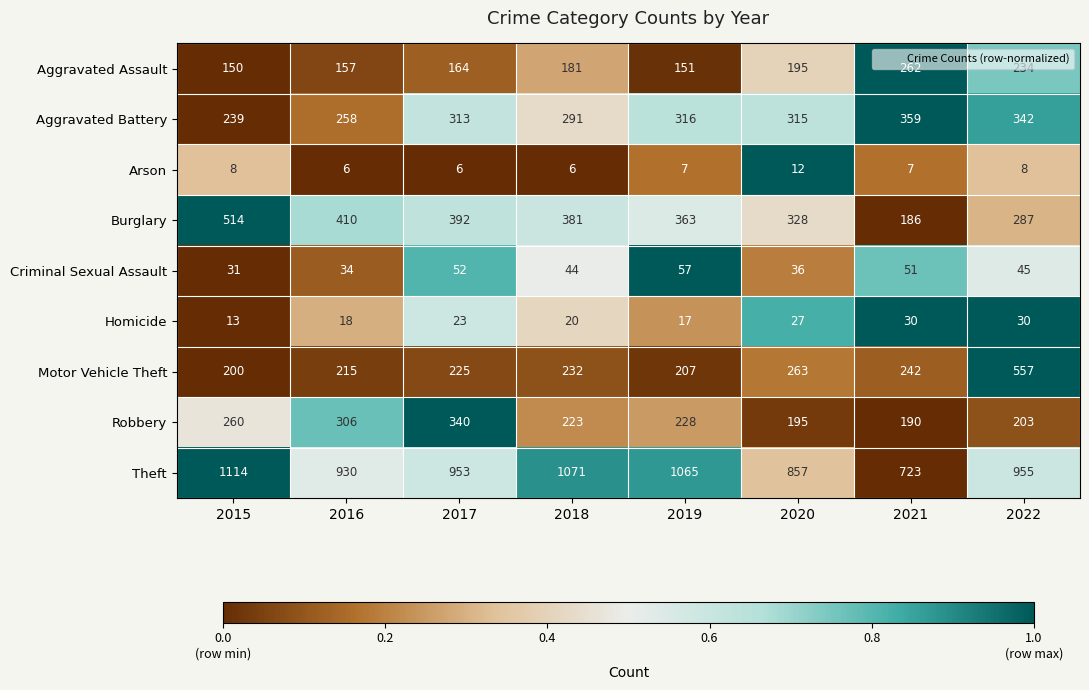

What is the sum of the Burglary values at 2017 and 2020?

720